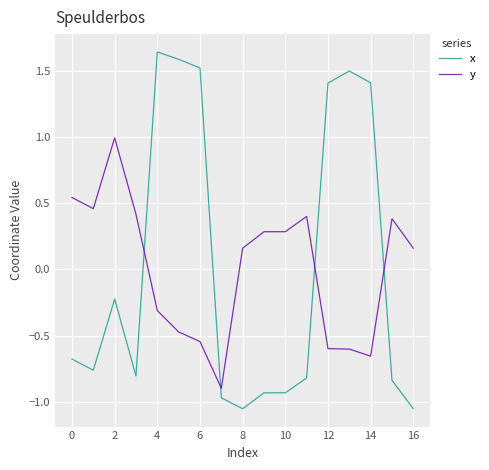

After their last crossing, which series has the higher values: x or y?

y